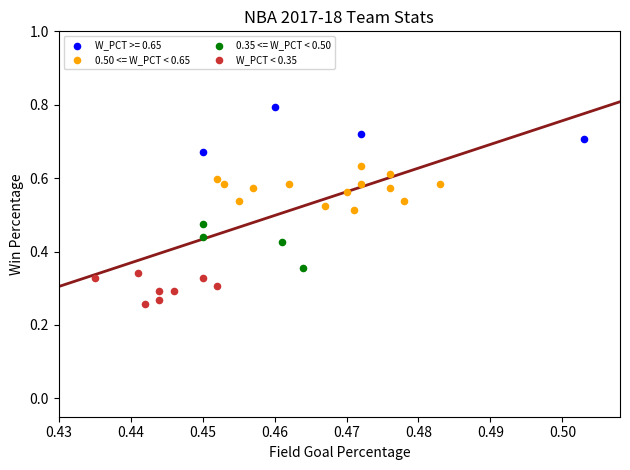

Which series reaches the maximum Y coordinate?

W_PCT >= 0.65